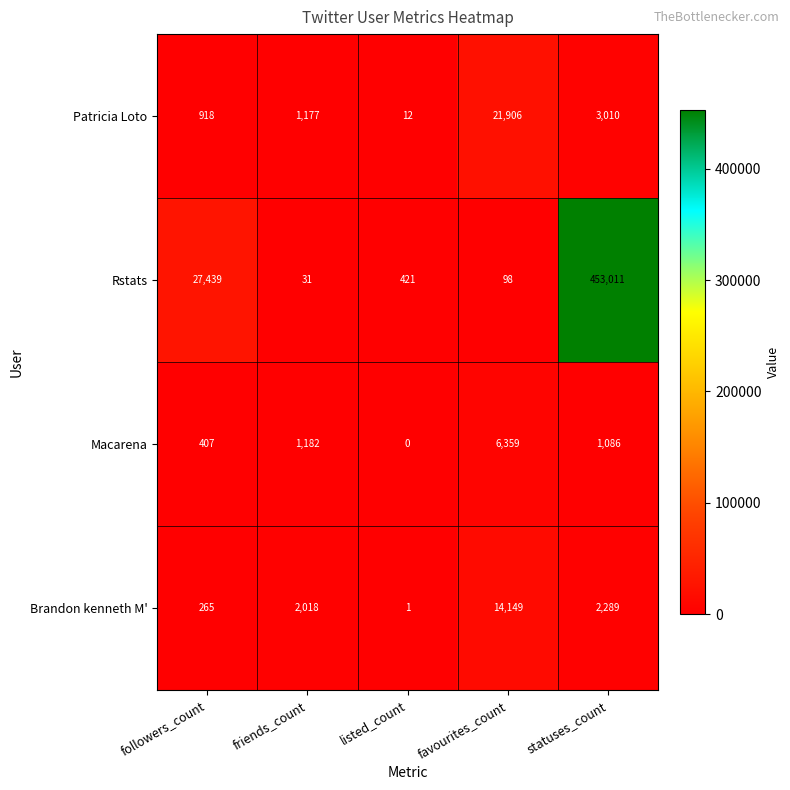

The Macarena series shows 407 at followers_count. True or false?

True